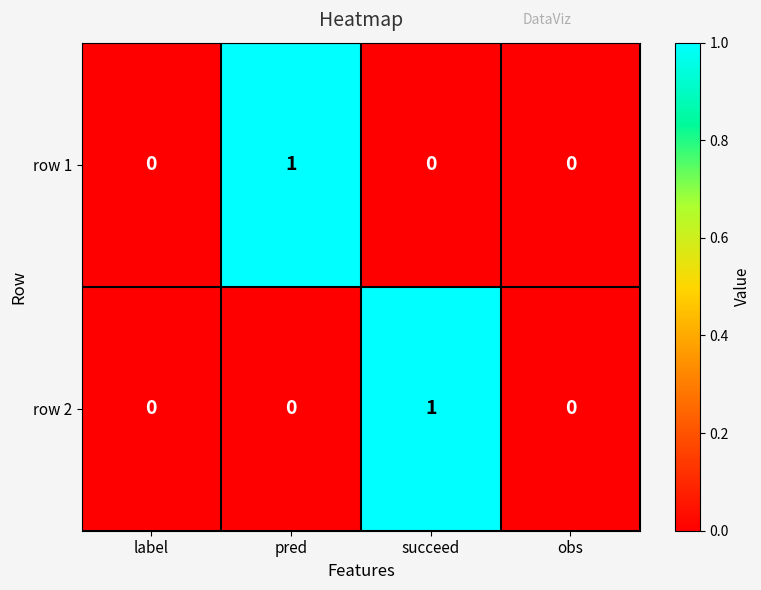

True or false: row 2 has a value of 0 at obs.

True